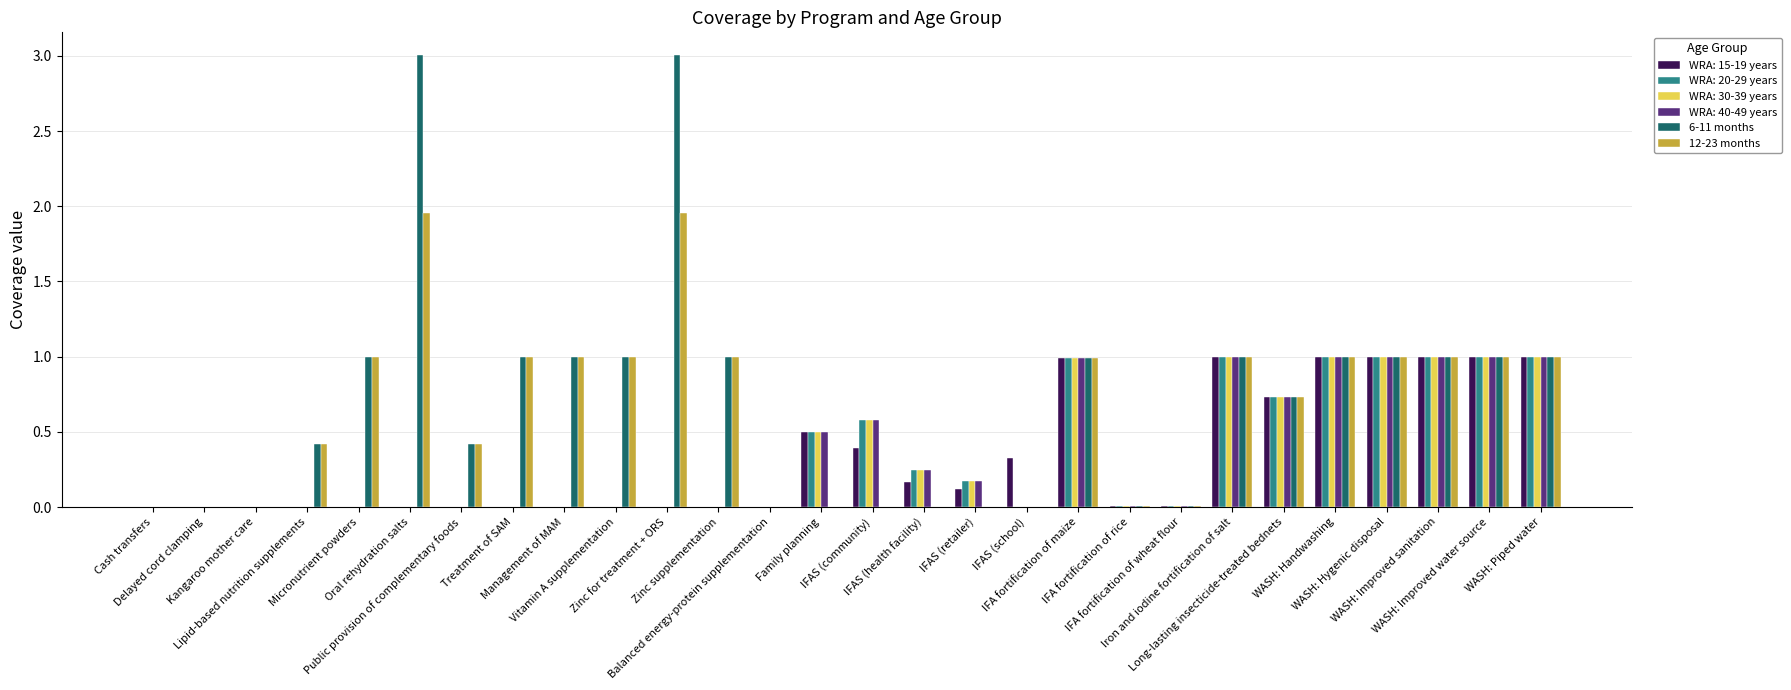

What is the maximum value for WRA: 40-49 years?

1.0